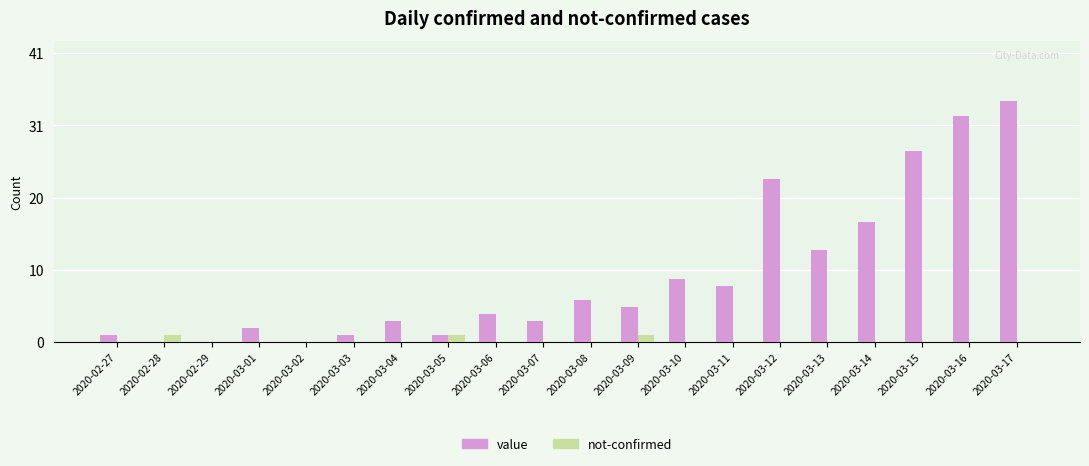

The value of value at 2020-03-13 is 13. True or false?

True